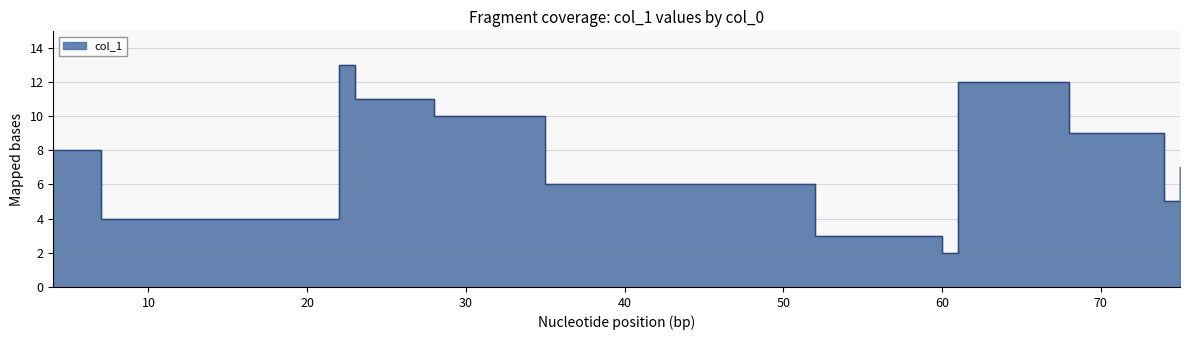

What is the difference between the values at 74 and 68?

4.0